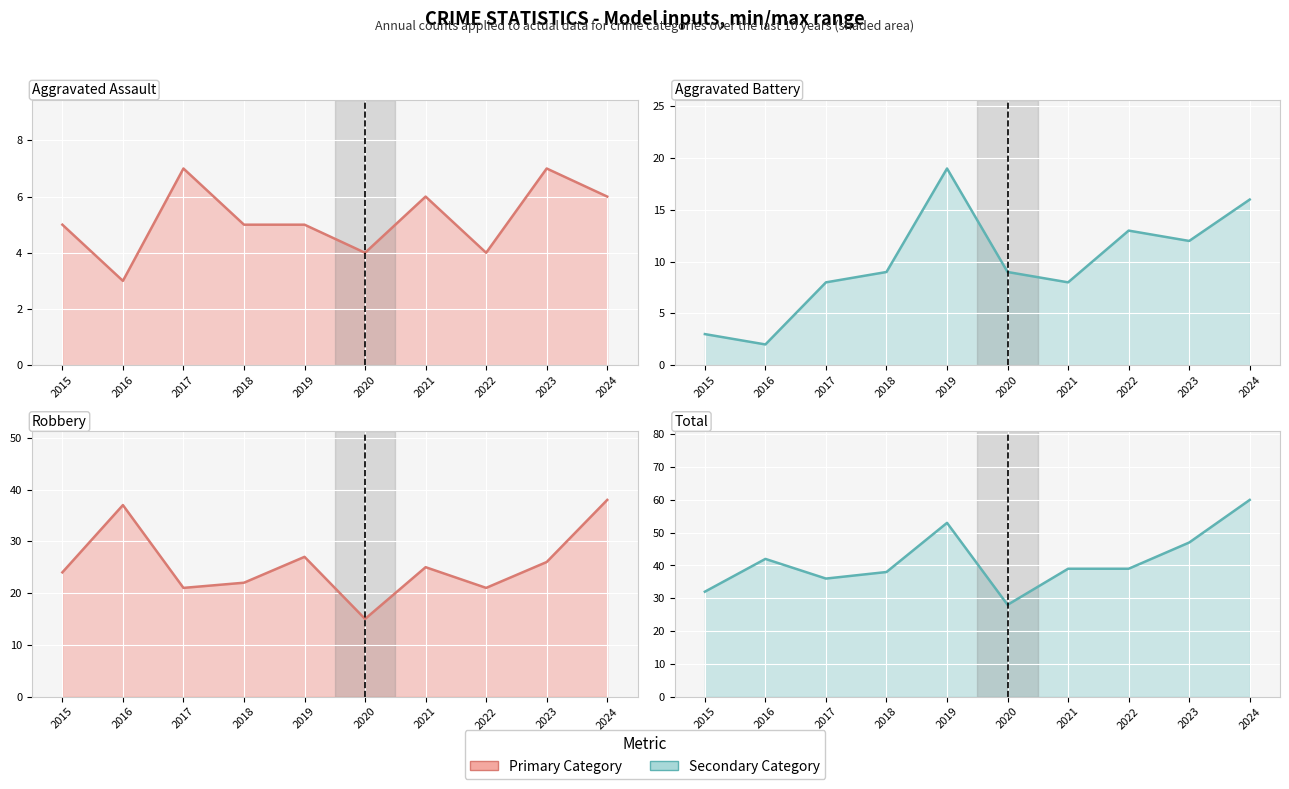

Reading right to left, transcribe all the data shown in this chart.

Aggravated Assault (count): 2024=6	2023=7	2022=4	2021=6	2020=4	2019=5	2018=5	2017=7	2016=3	2015=5
Aggravated Battery (count): 2024=16	2023=12	2022=13	2021=8	2020=9	2019=19	2018=9	2017=8	2016=2	2015=3
Robbery (count): 2024=38	2023=26	2022=21	2021=25	2020=15	2019=27	2018=22	2017=21	2016=37	2015=24
Total (count): 2024=60	2023=47	2022=39	2021=39	2020=28	2019=53	2018=38	2017=36	2016=42	2015=32